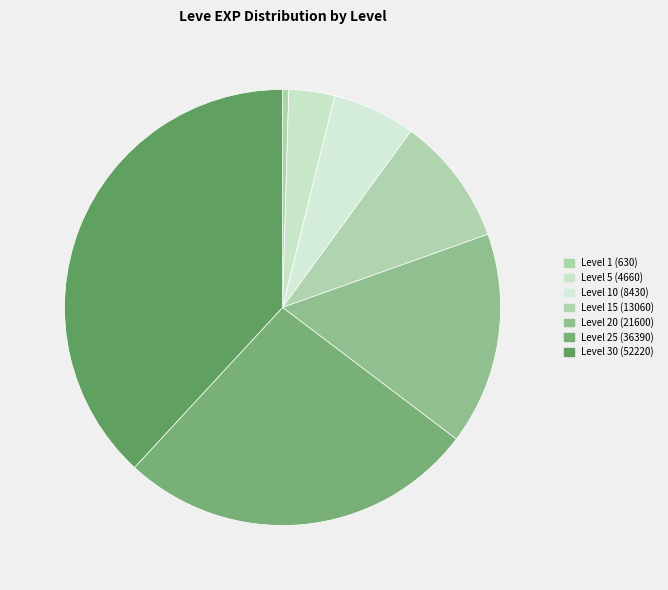

Count the number of slices in the pie.

7